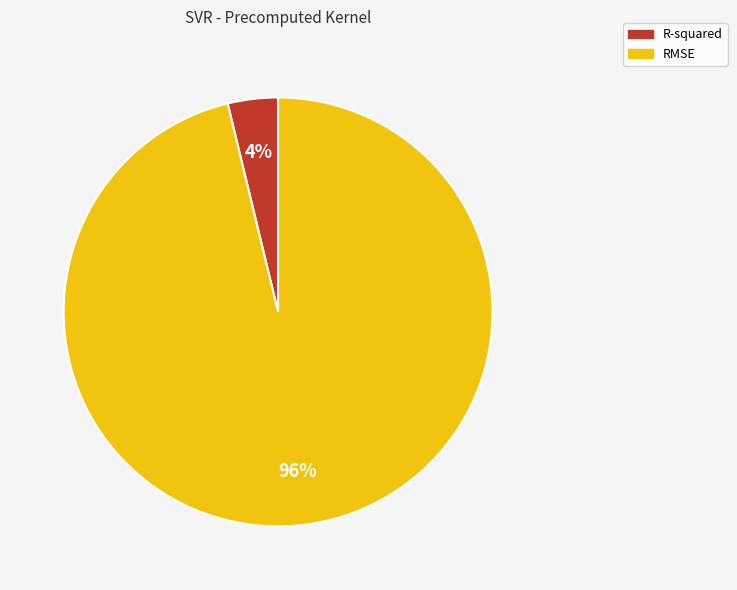

Does any single category account for the majority?

Yes